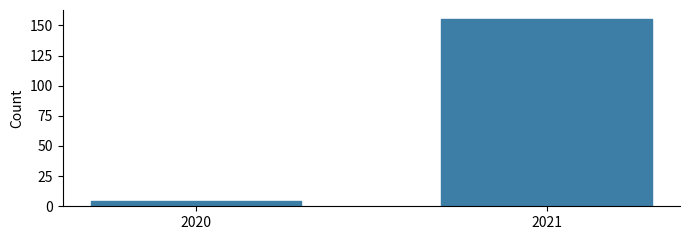

Reading left to right, list all the values displayed in this chart.

4	155